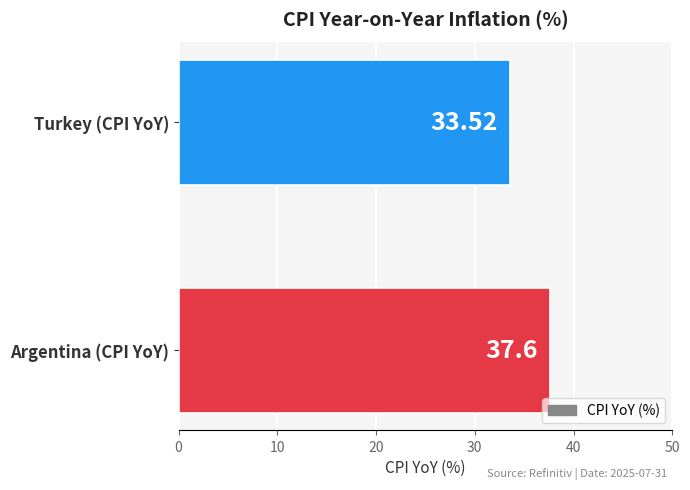

Does the chart contain any negative values?

No